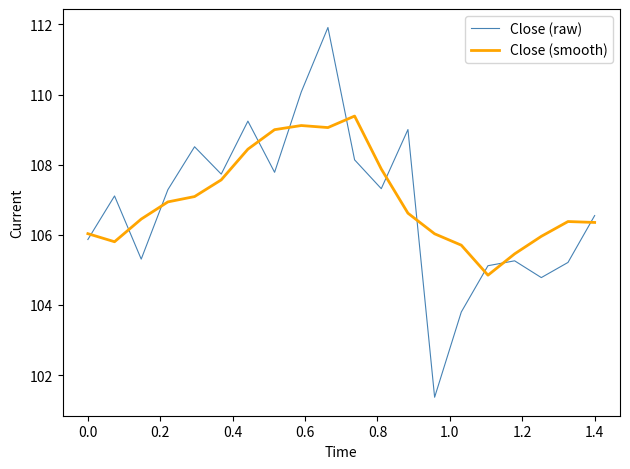

Rank the series by their average value, from lowest to highest.

Close (raw), Close (smooth)